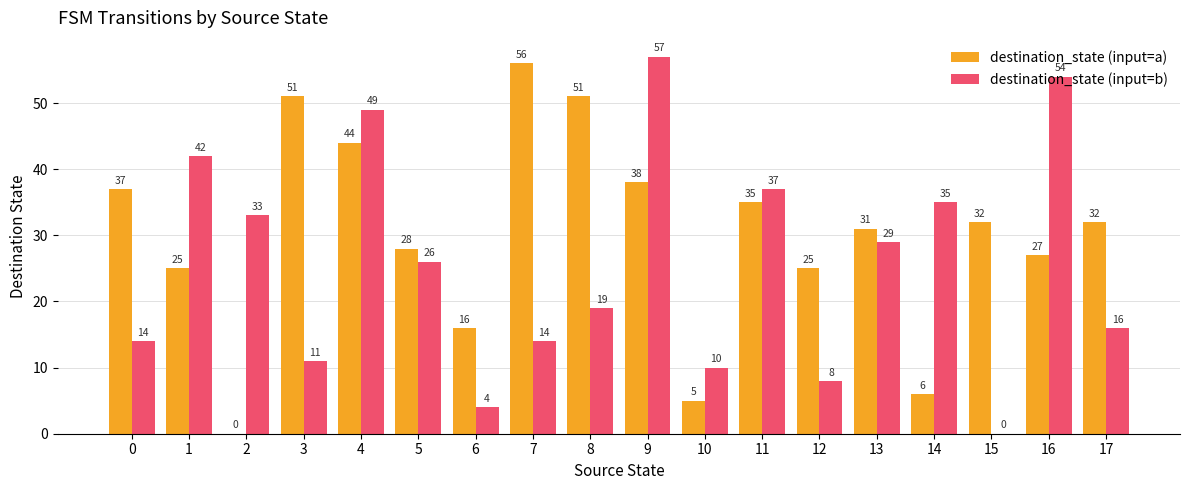

Between 7 and 14, which series saw the biggest shift?

destination_state (input=a)